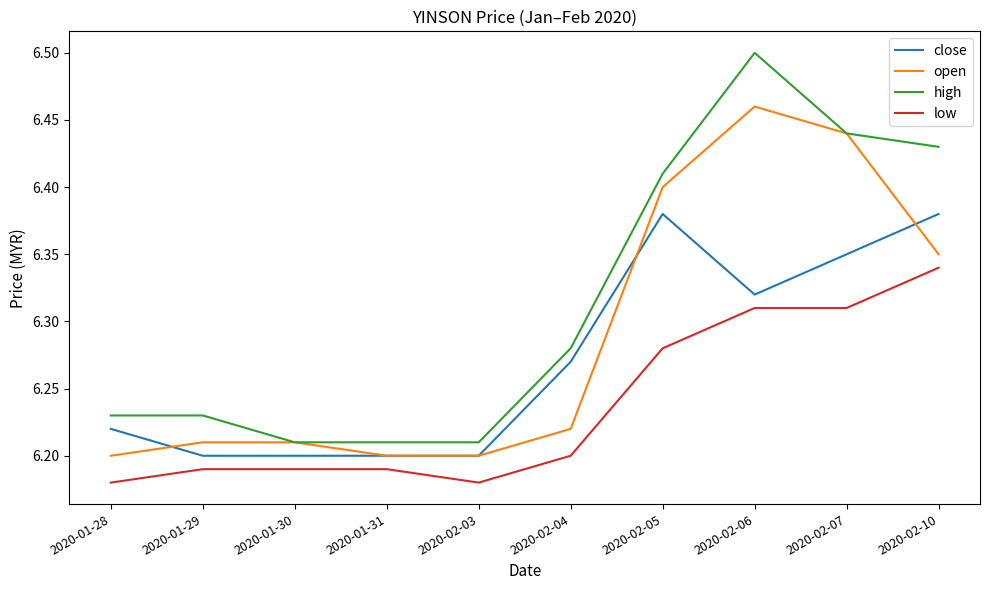

At which category is the sum across all series the highest?

2020-02-06